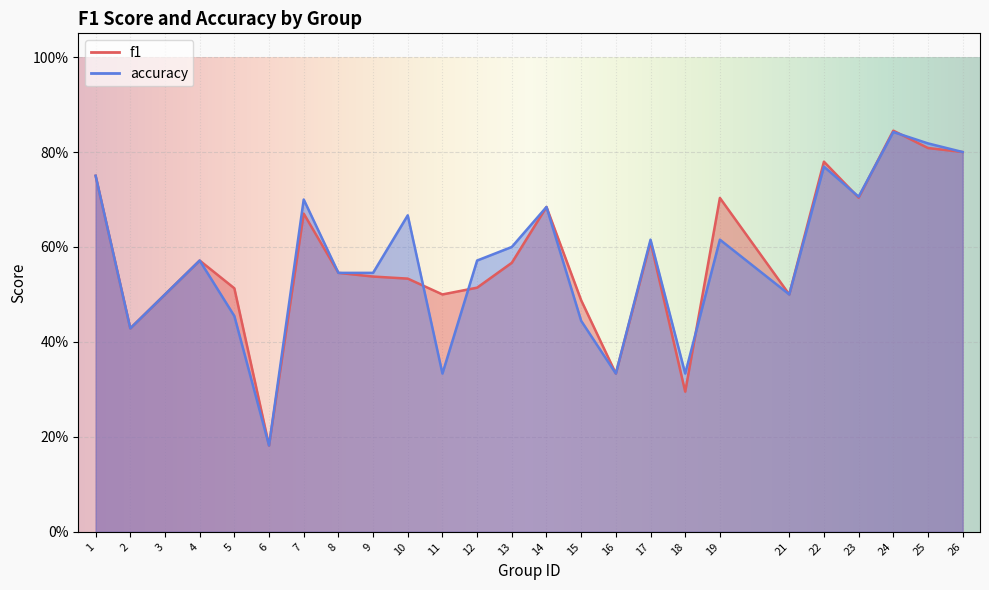

At which category does the chart reach its minimum across all series?

6